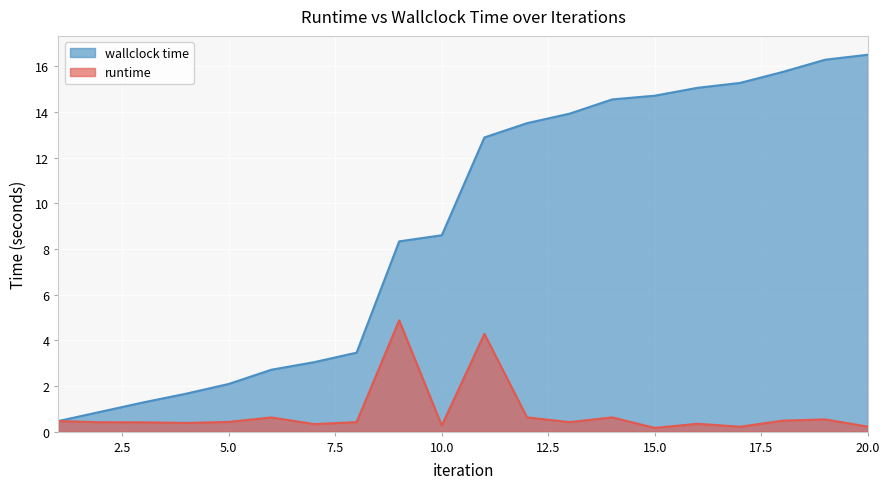

List the series in order of their overall mean, highest first.

wallclock time, runtime